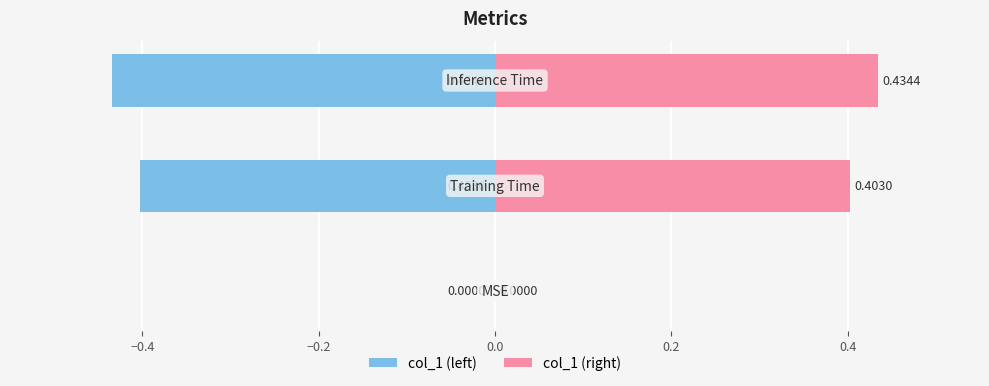

Which series has the largest range (max minus min)?

col_1 (left)